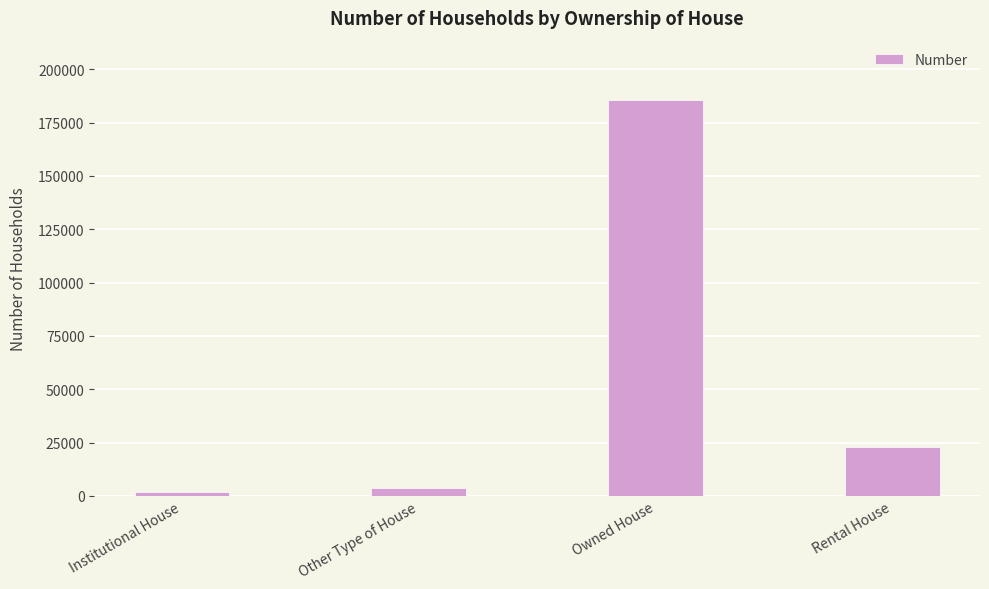

Approximately how many times larger is the value at Institutional House compared to Other Type of House?

0.5